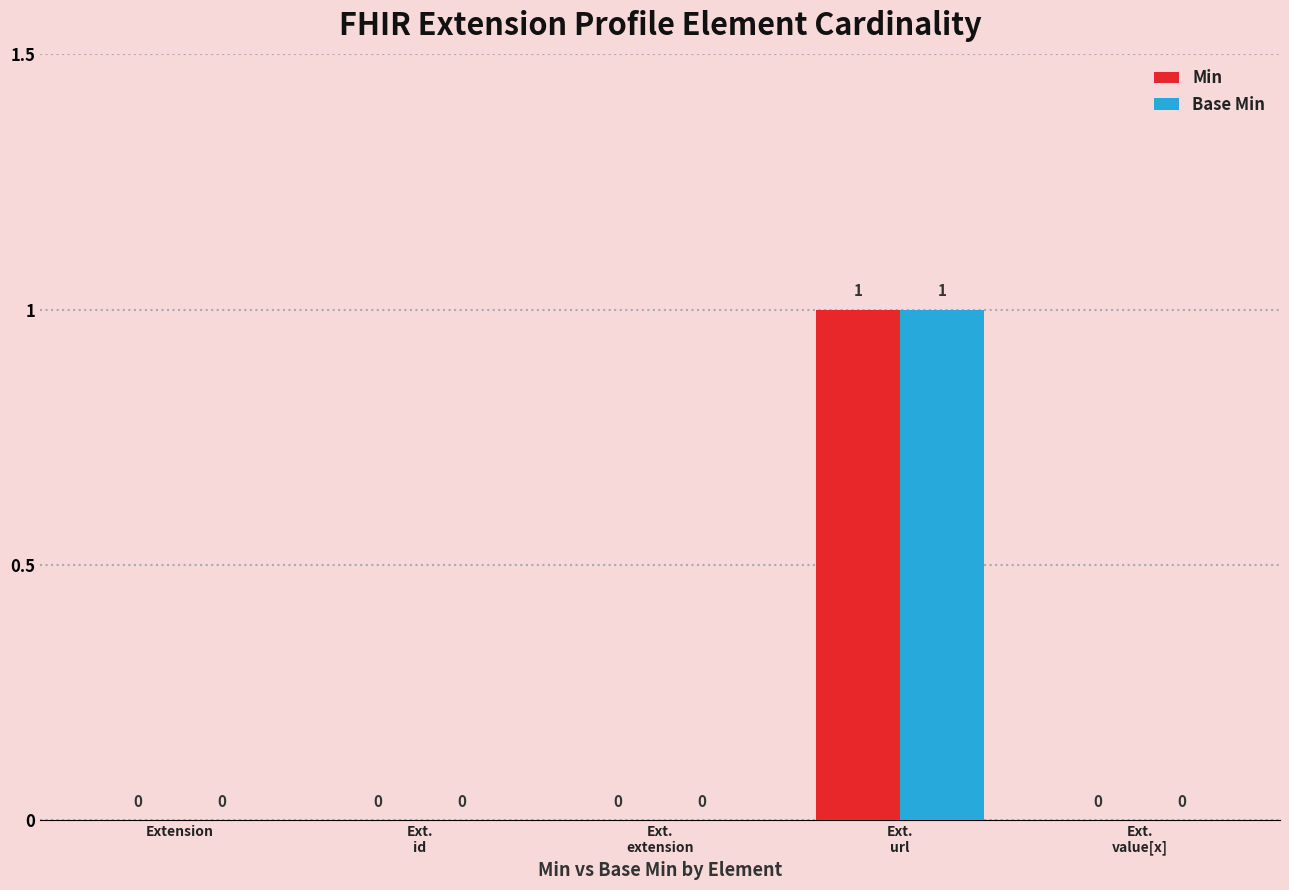

Which category has the highest value across all series?

Ext.
url